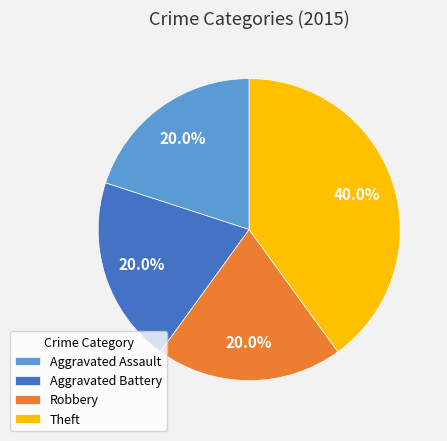

To the nearest percent, what is the difference between the largest and smallest slice percentages?

20%